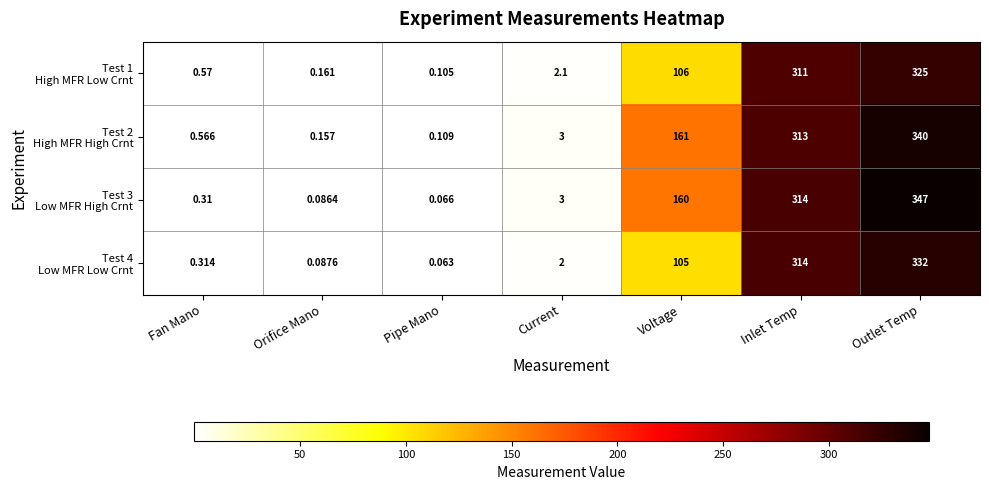

At which category does the chart reach its peak across all series?

Outlet Temp